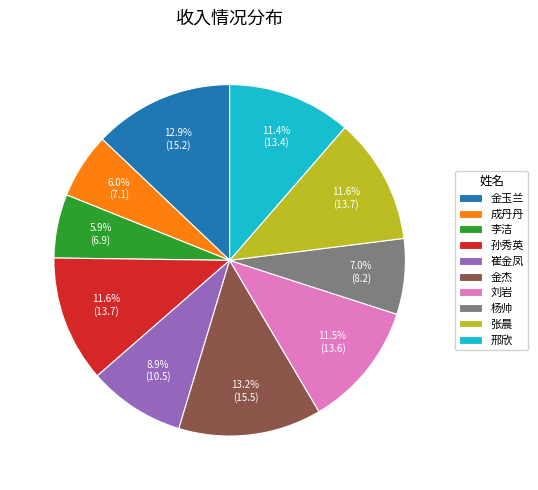

Between 成丹丹 and 金杰, which is larger?

金杰